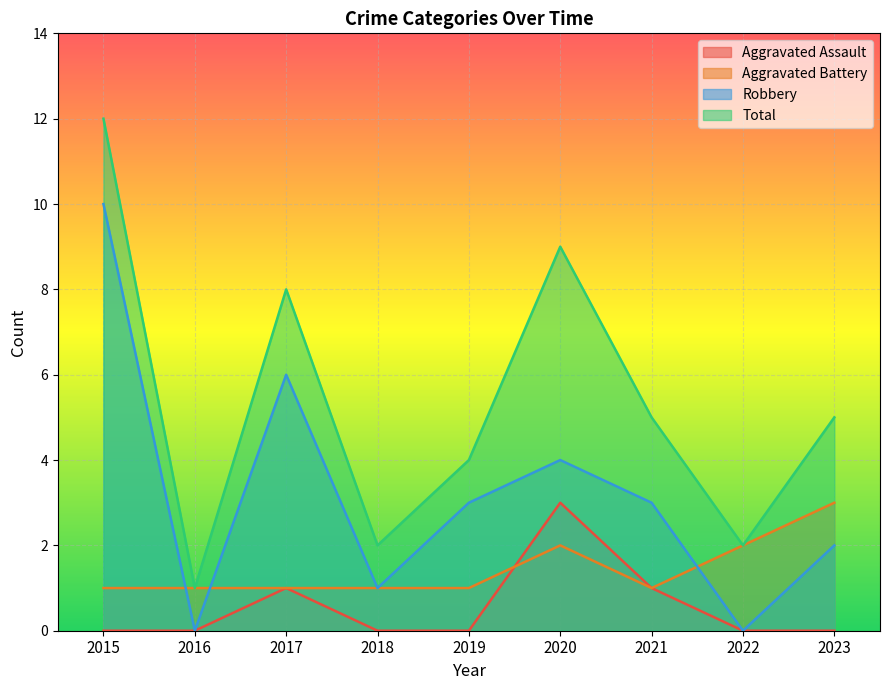

Reading right to left, transcribe all the data shown in this chart.

Aggravated Assault: 0	0	1	3	0	0	1	0	0
Aggravated Battery: 3	2	1	2	1	1	1	1	1
Robbery: 2	0	3	4	3	1	6	0	10
Total: 5	2	5	9	4	2	8	1	12